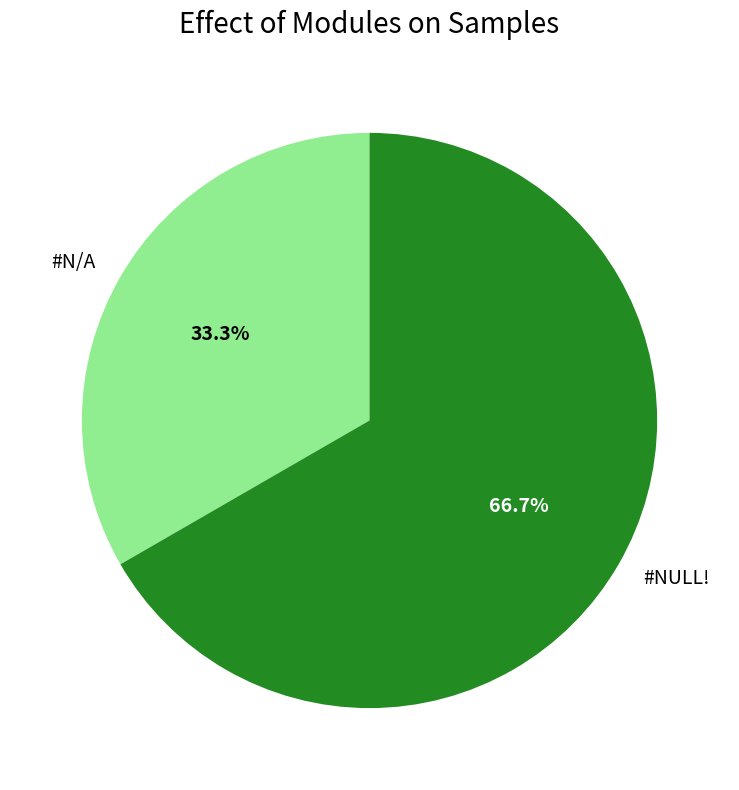

To the nearest percent, what is the average slice percentage?

50%